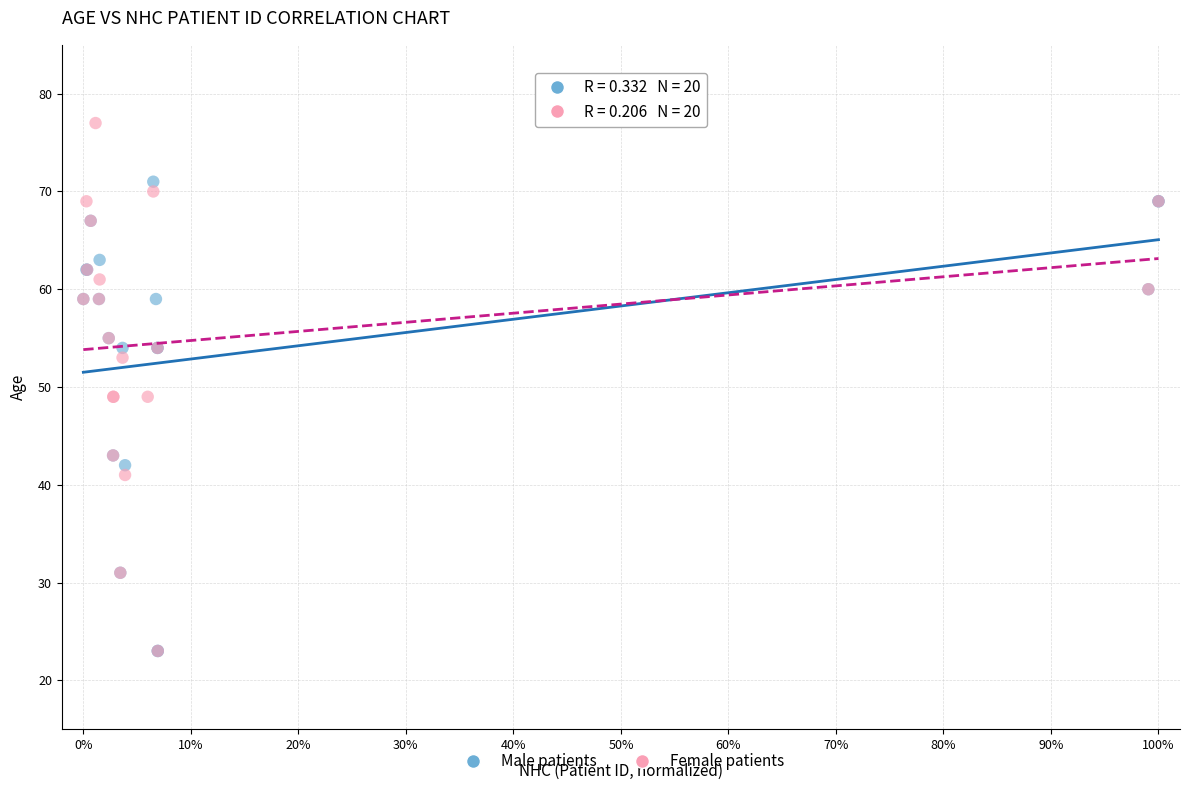

Which series contains the highest Y value?

Female patients